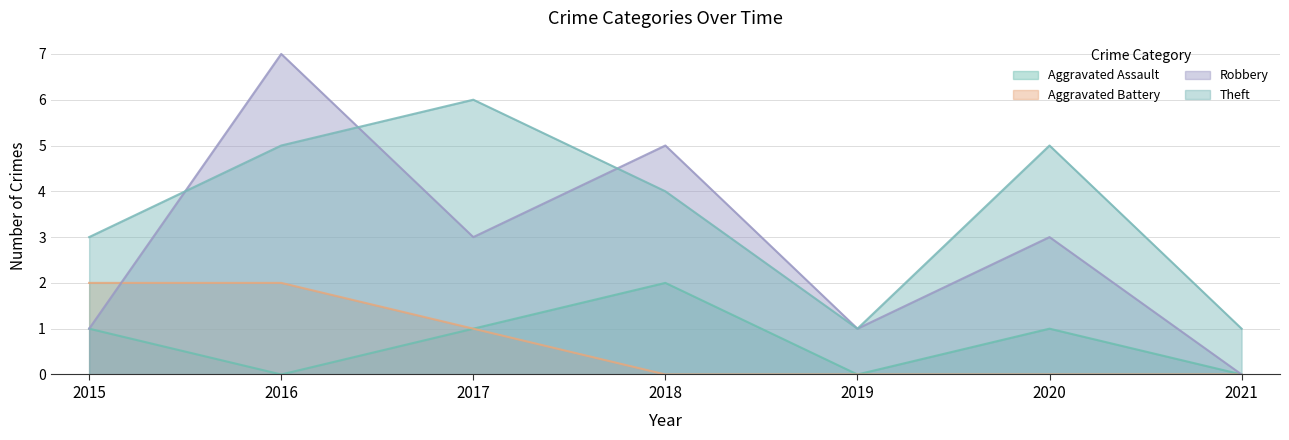

True or false: Aggravated Assault and Robbery cross at least once.

False